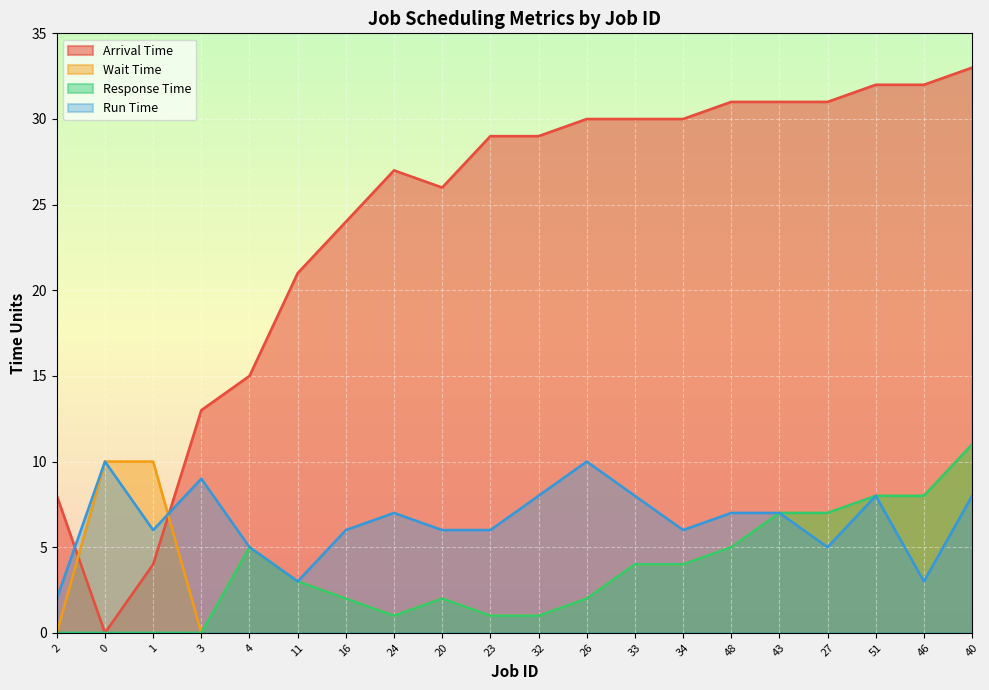

How many lines are shown in the chart?

4